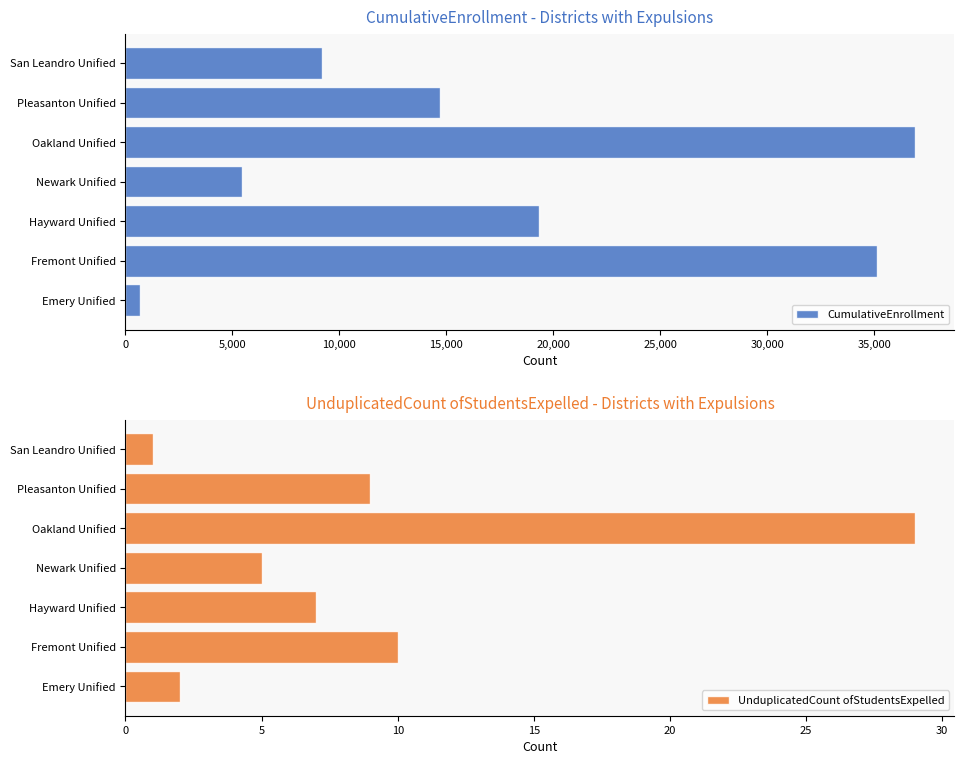

Where is UnduplicatedCount ofStudentsExpelled nearest to the value 15?

Fremont Unified